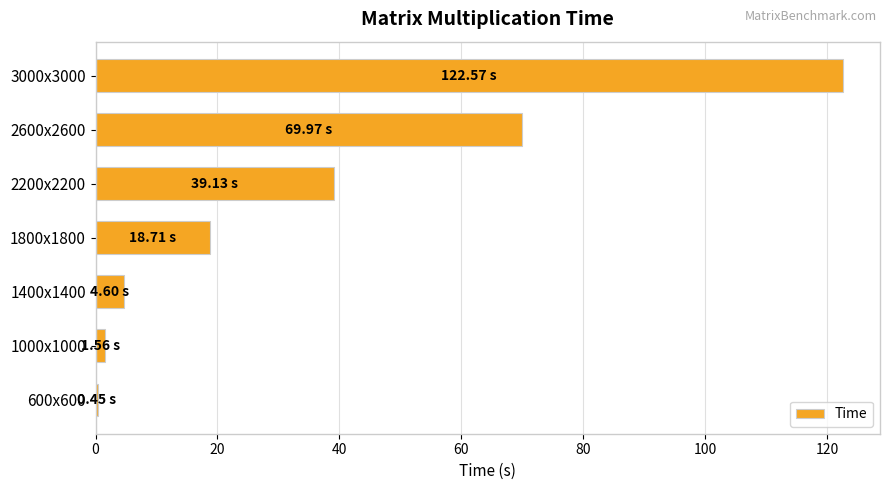

What is the difference between the values at 2200x2200 and 3000x3000?

83.4